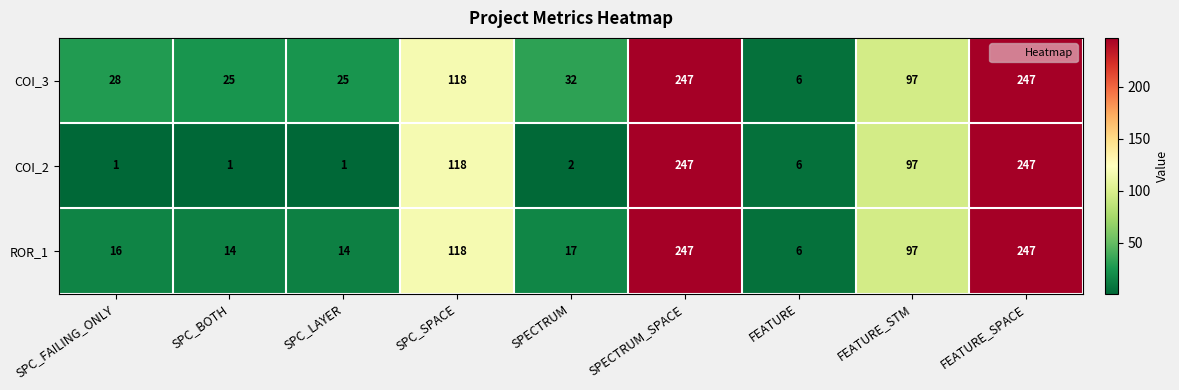

Where is COI_2 nearest to the value 124?

SPC_SPACE